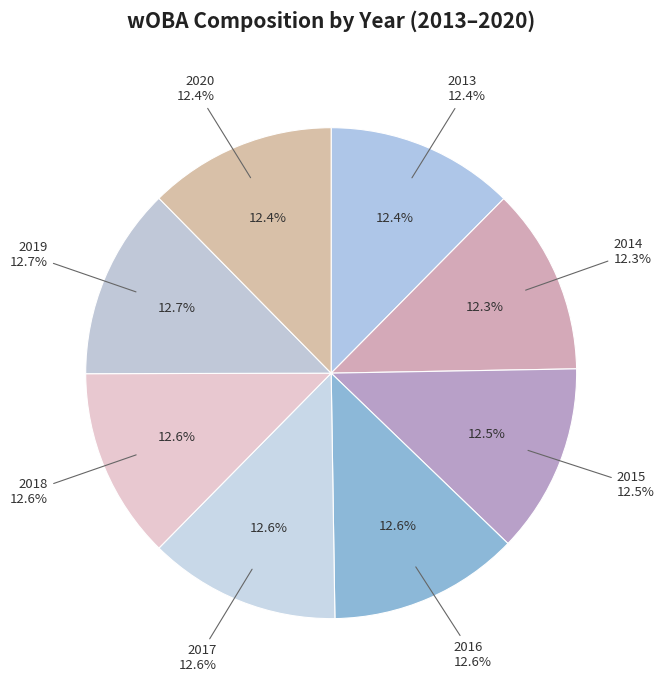

To the nearest percent, what is the combined percentage of 2018 and 2013?

25%